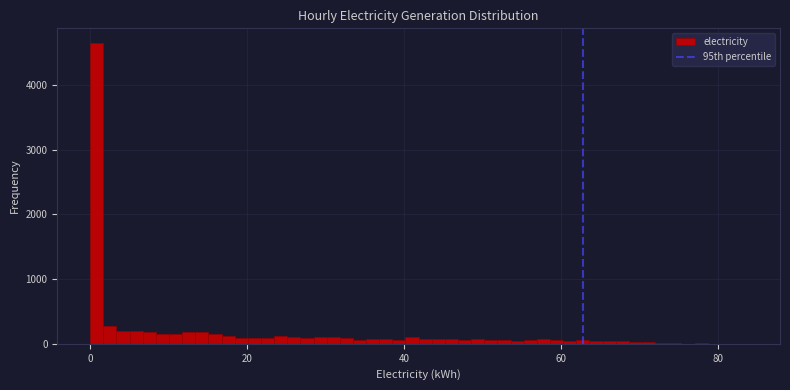

Read against the x-axis, roughly where is the centre of the tallest bar?

0